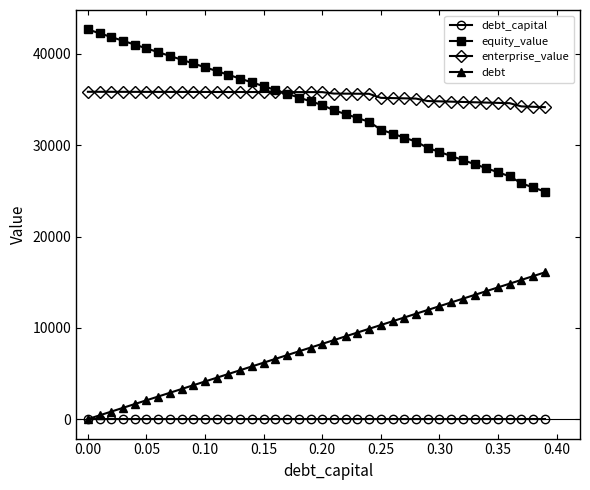

List the series in order of their peak value, lowest first.

debt_capital, debt, enterprise_value, equity_value